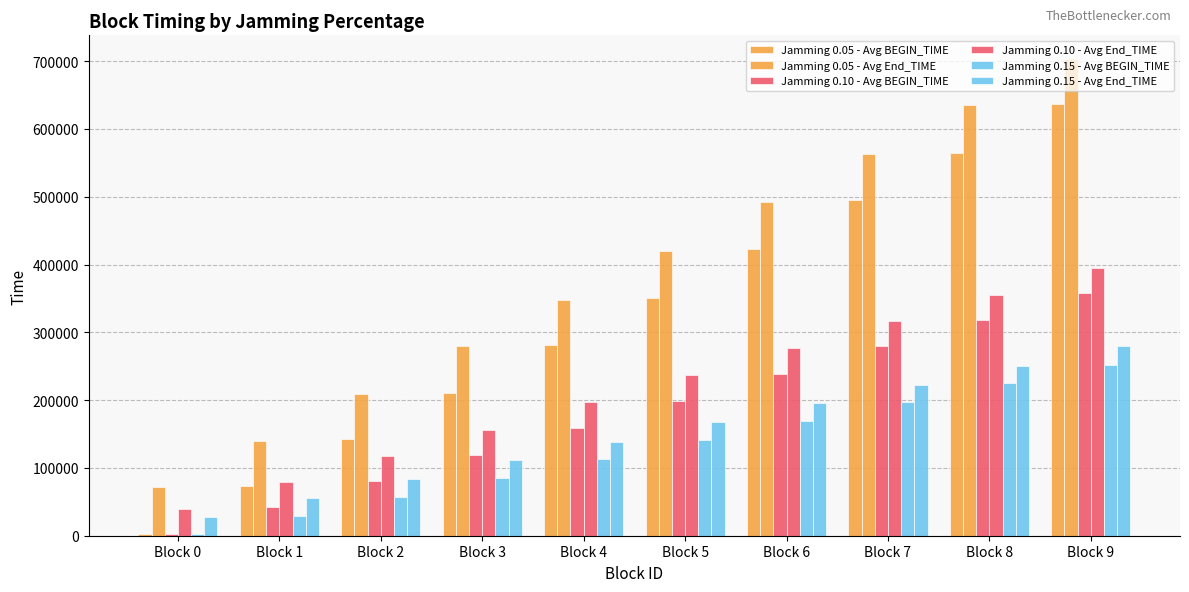

Are the bars horizontal?

No